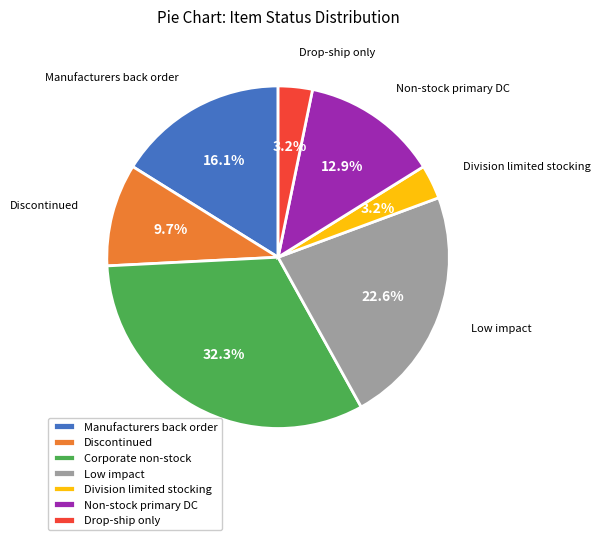

Between Corporate non-stock and Drop-ship only, which is larger?

Corporate non-stock